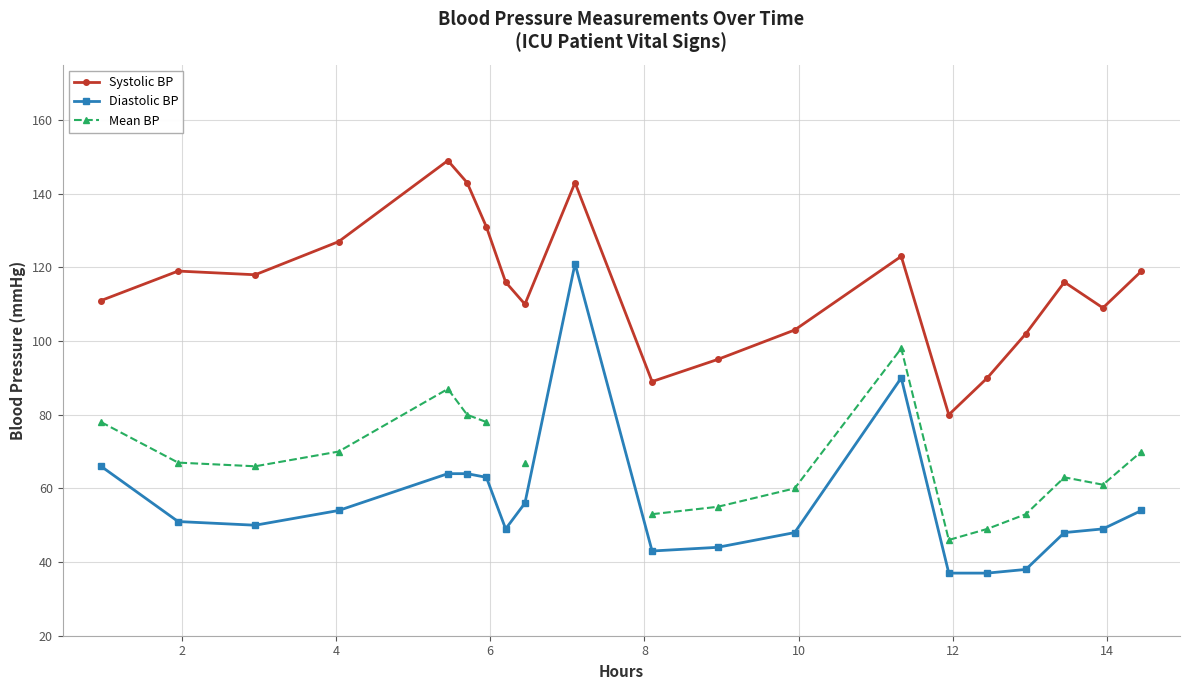

True or false: Diastolic BP has more than 1 points higher than both neighbors.

True